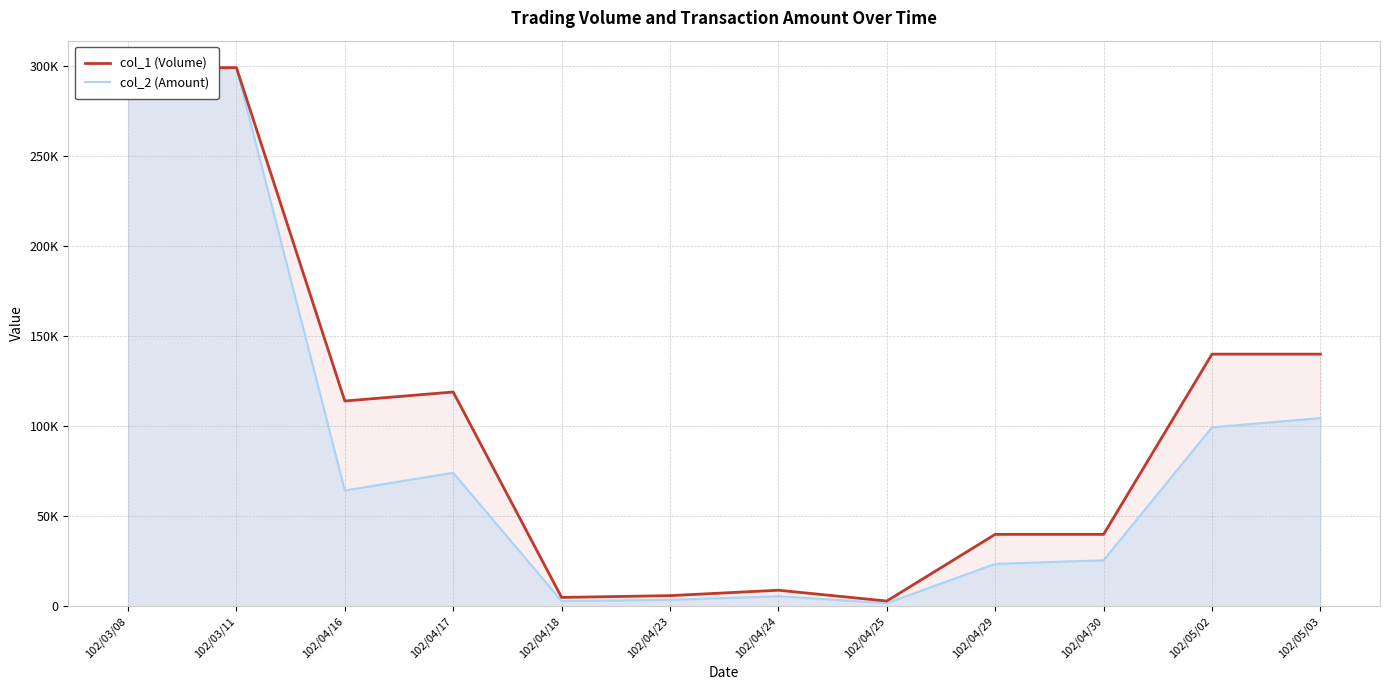

How many distinct data groups are displayed?

2